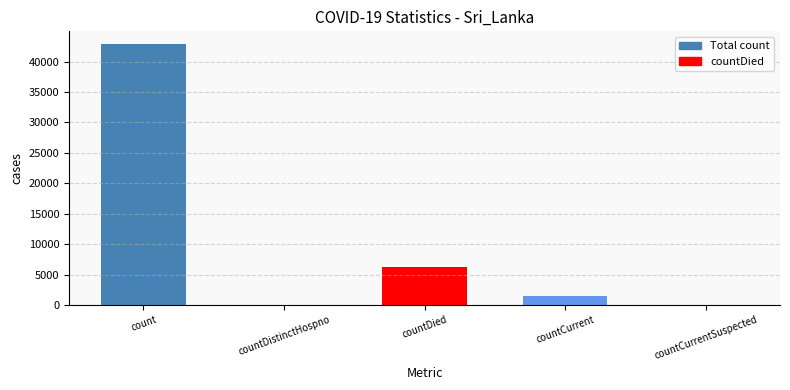

Reading left to right, transcribe all the data shown in this chart.

42826	0	6268	1406	0